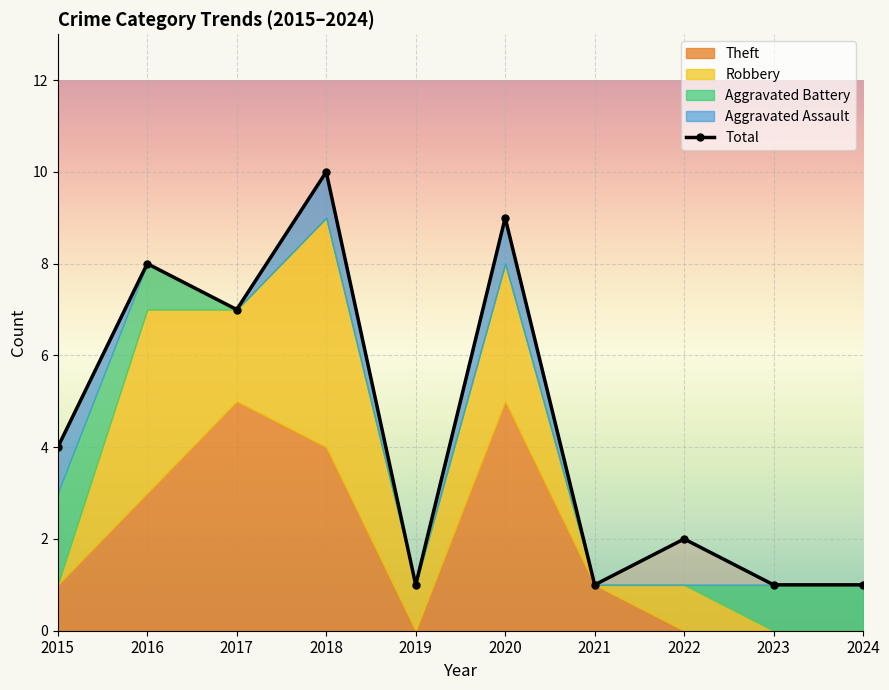

What is the ratio of the value at 2015 to the value at 2018?

0.4